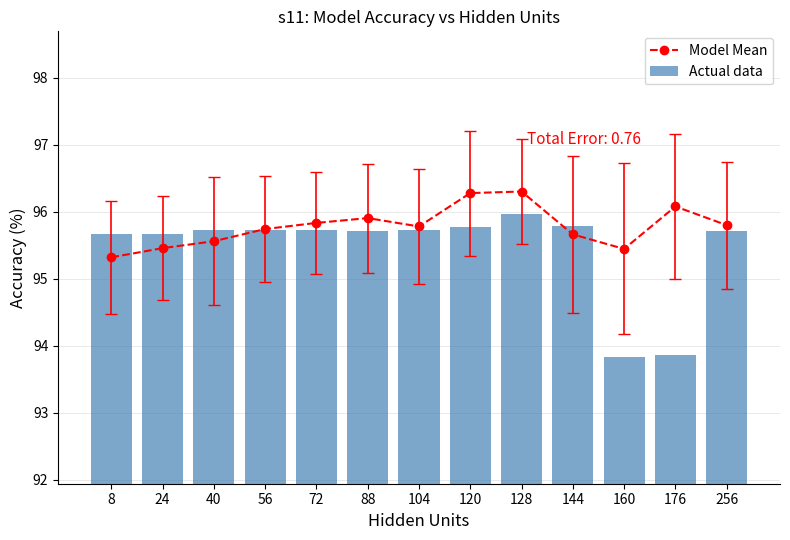

Reading right to left, what are all the values shown in this chart?

Model Mean: 256=95.8	176=96.1	160=95.4	144=95.7	128=96.3	120=96.3	104=95.8	88=95.9	72=95.8	56=95.7	40=95.6	24=95.5	8=95.3
Actual data: 256=95.7	176=93.9	160=93.8	144=95.8	128=96.0	120=95.8	104=95.7	88=95.7	72=95.7	56=95.7	40=95.7	24=95.7	8=95.7